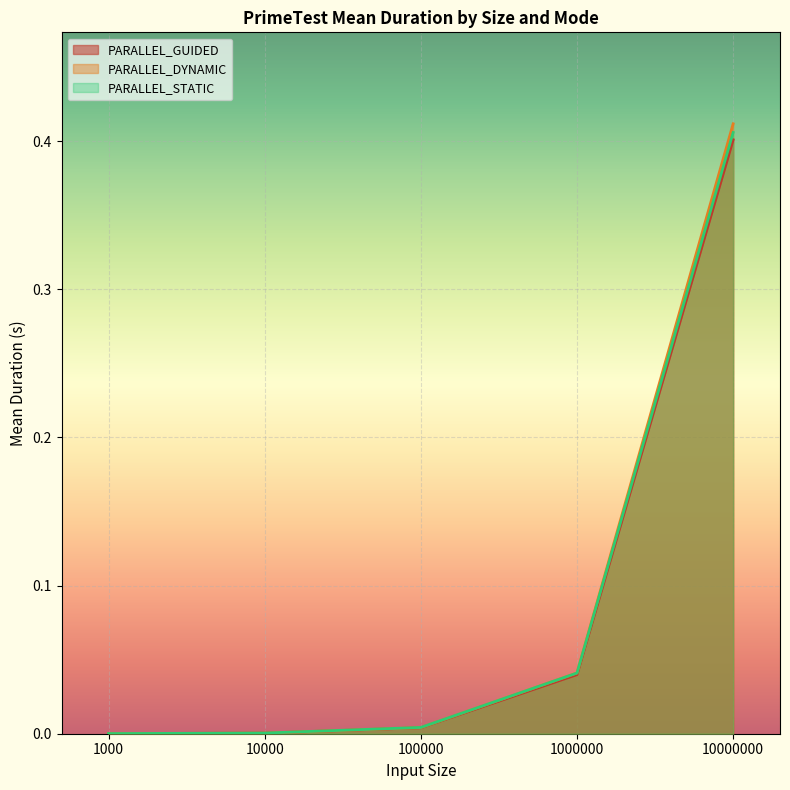

True or false: PARALLEL_DYNAMIC and PARALLEL_GUIDED cross at least once.

True